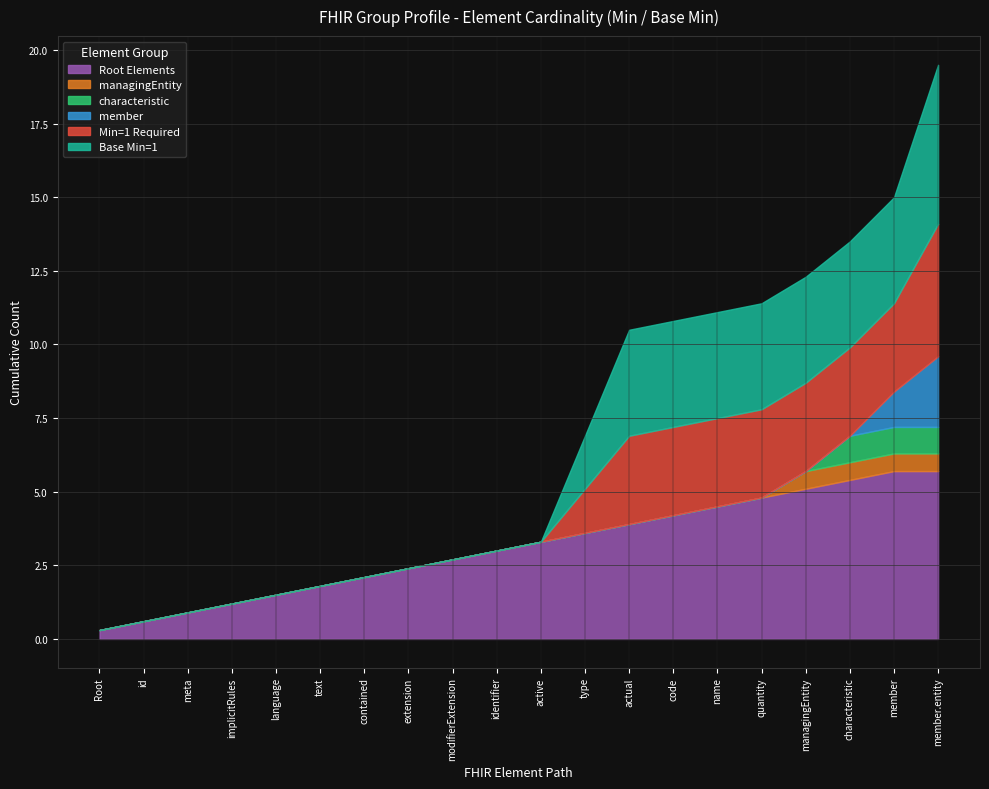

Between Group.id and Group.identifier, which series saw the biggest shift?

Group (root)